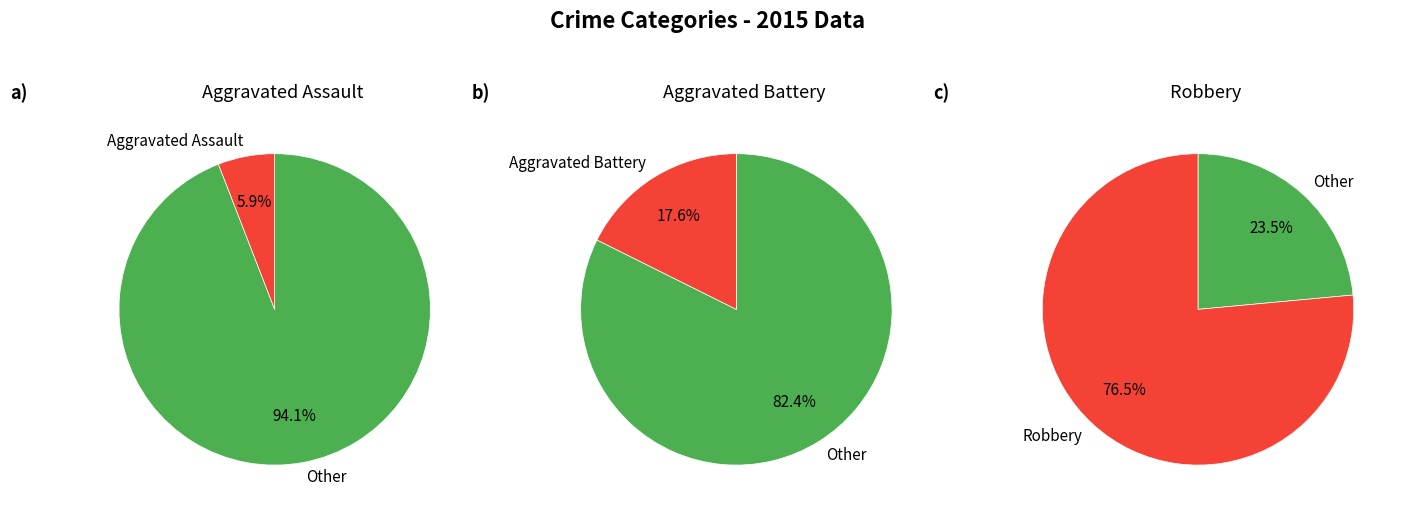

The Aggravated Battery slice represents 18% of the pie. True or false?

True